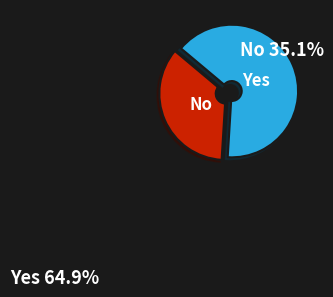

Does any single category account for the majority?

Yes